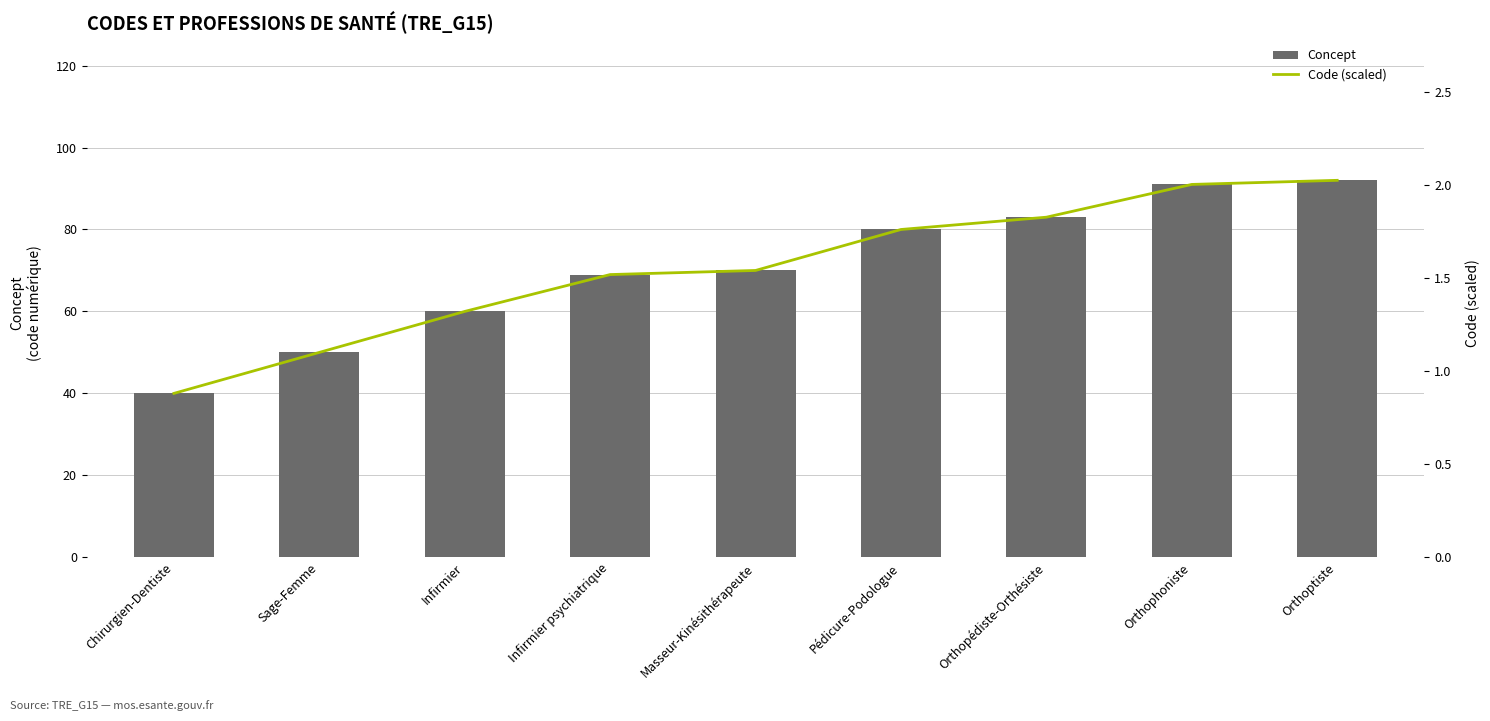

What is the label of the 8th bar from the left?

Orthophoniste